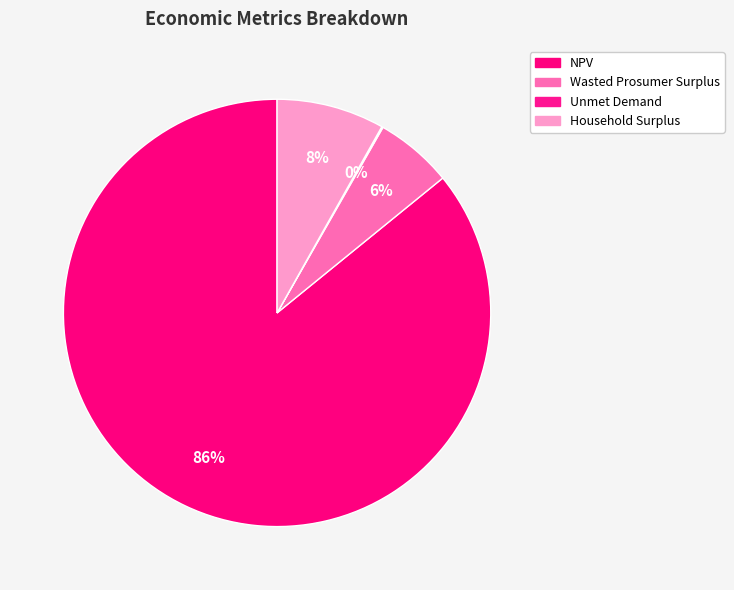

Is it true that Household Surplus is 1% of the pie?

False